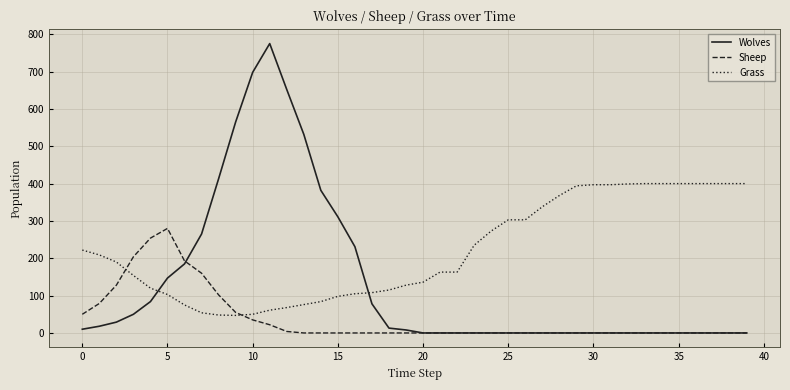

Which series has the largest total across all categories?

Grass